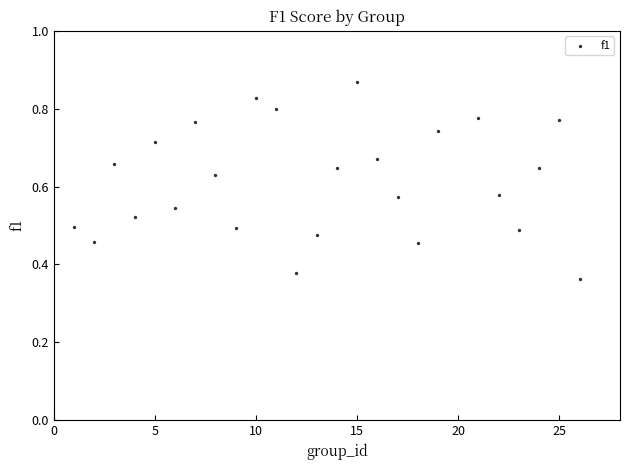

What is the range of X values (max minus min)?

25.0